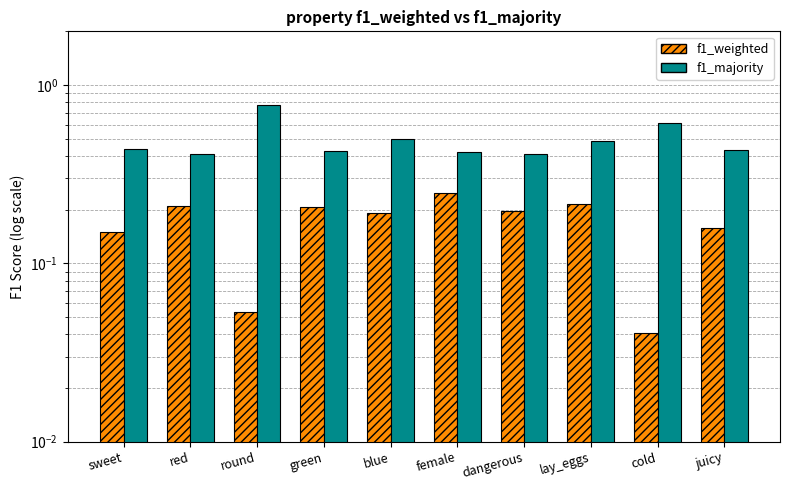

The value of f1_weighted at lay_eggs is 0.2. True or false?

True